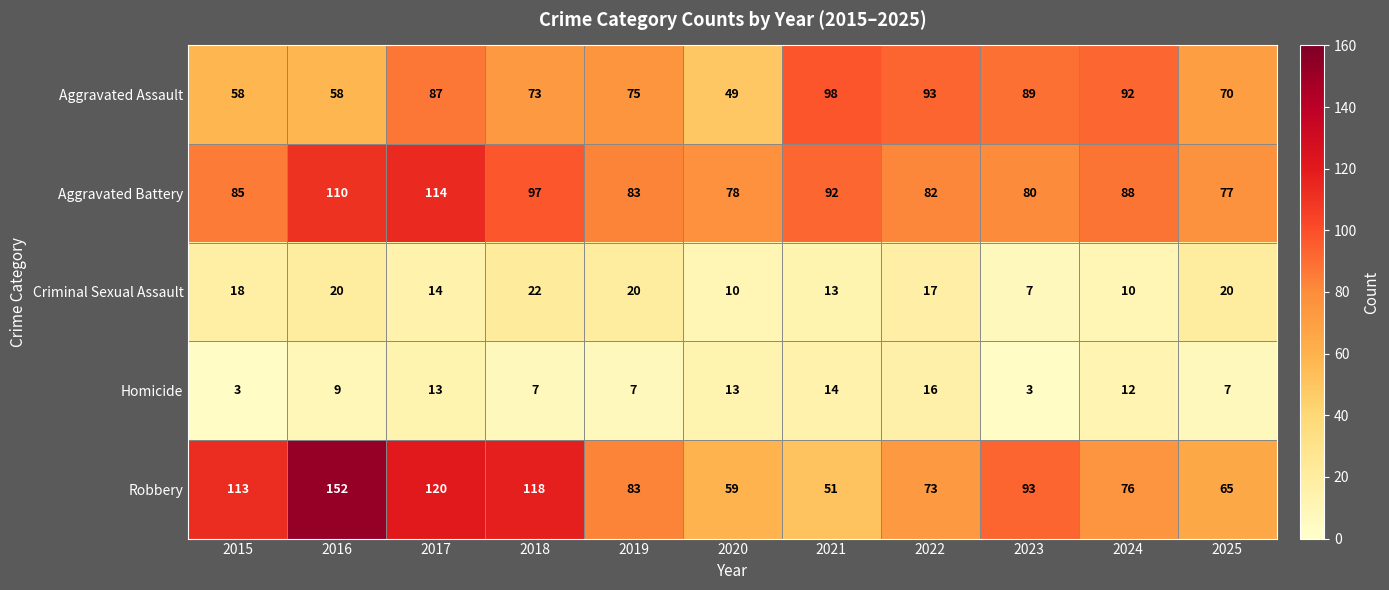

Count the Criminal Sexual Assault values in the range 10 to 20.

9